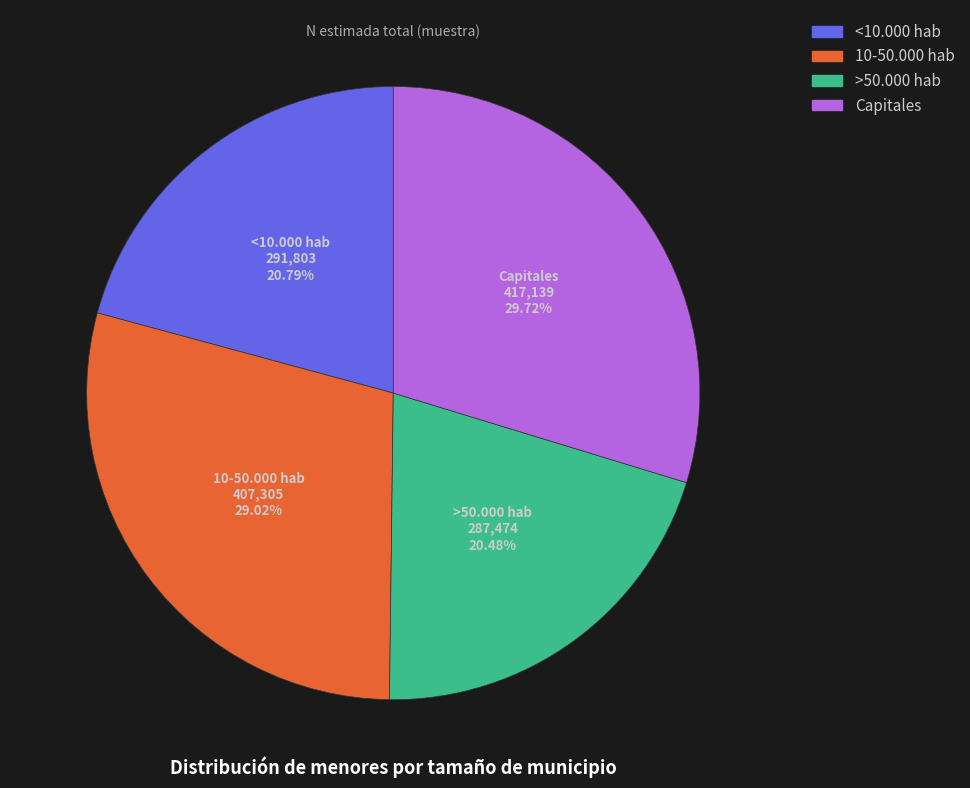

To the nearest percent, what portion does <10.000 hab represent?

21%